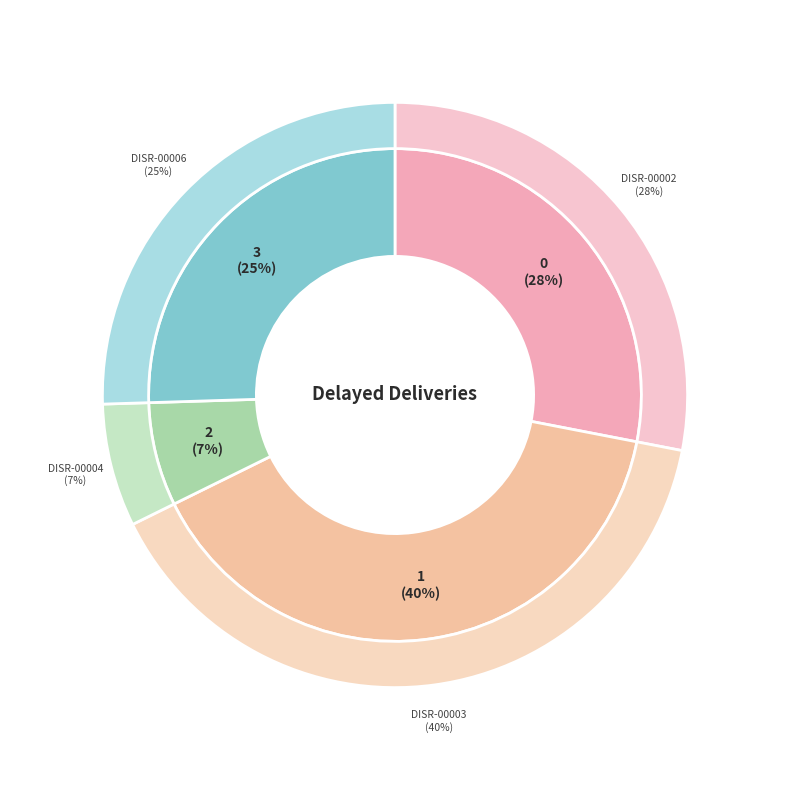

What is the smallest slice in the pie chart?

DISR-00004